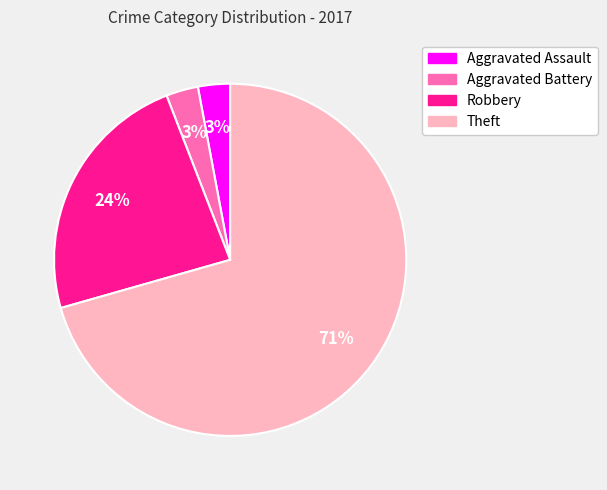

To the nearest percent, what is the average slice percentage?

25%